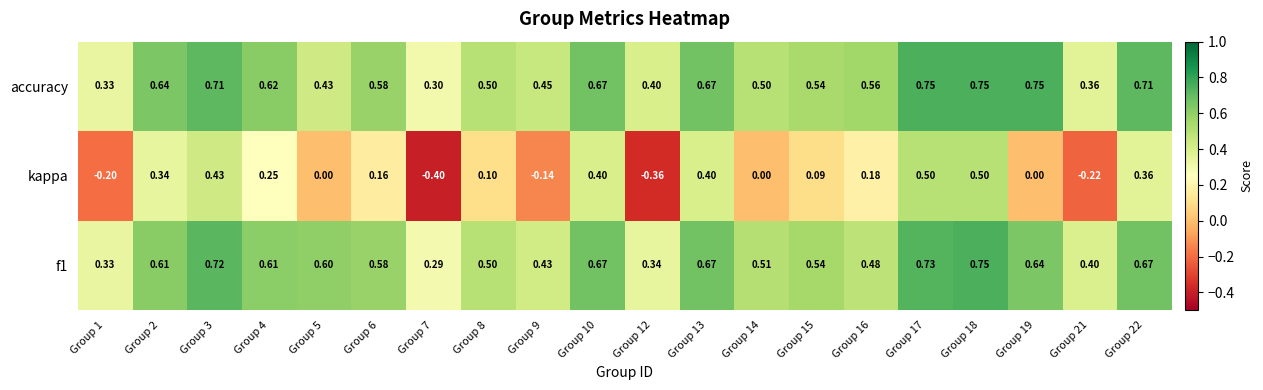

Which series changed the most between Group 1 and Group 7?

kappa